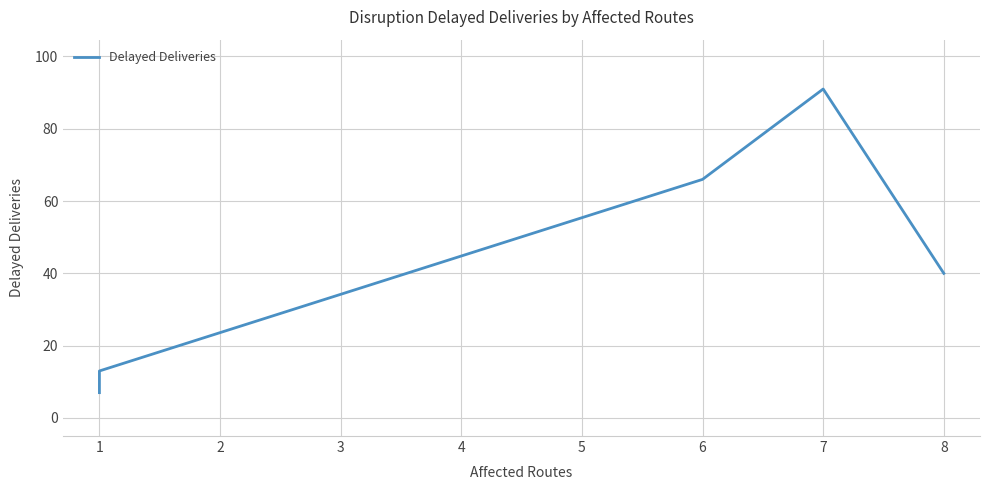

Reading left to right, transcribe all the data shown in this chart.

7	13	66	91	40